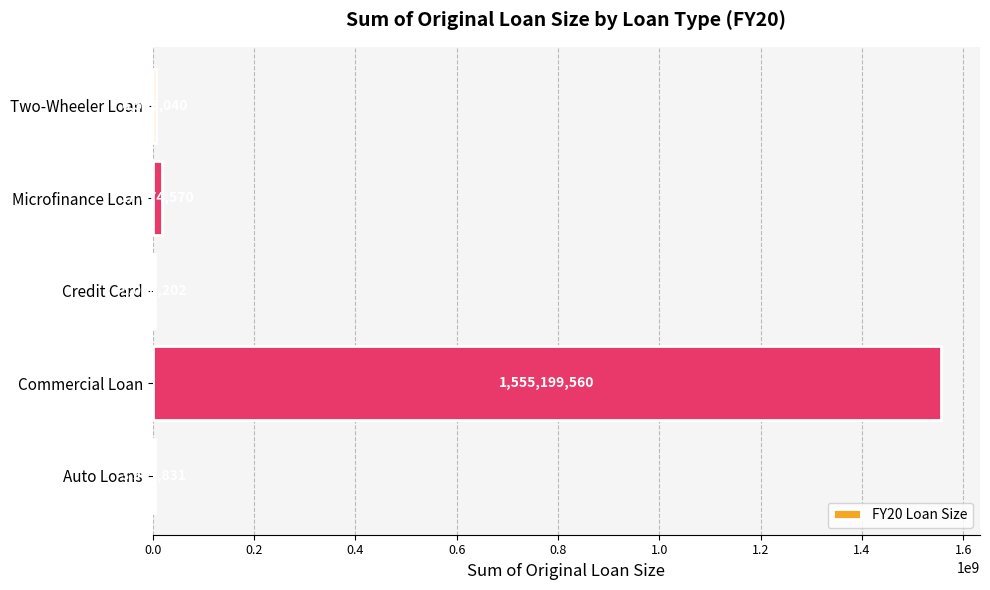

Reading bottom to top, list all the values displayed in this chart.

Auto Loans=3949831	Commercial Loan=1555199560	Credit Card=5086202	Microfinance Loan=17674570	Two-Wheeler Loan=6566040